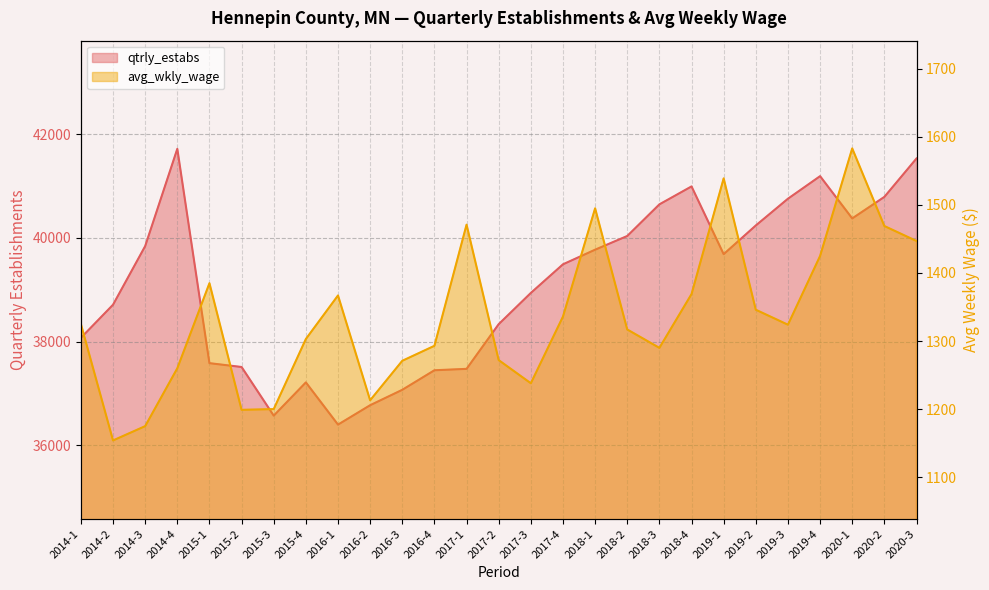

The avg_wkly_wage series shows 1469 at 2020-2. True or false?

True